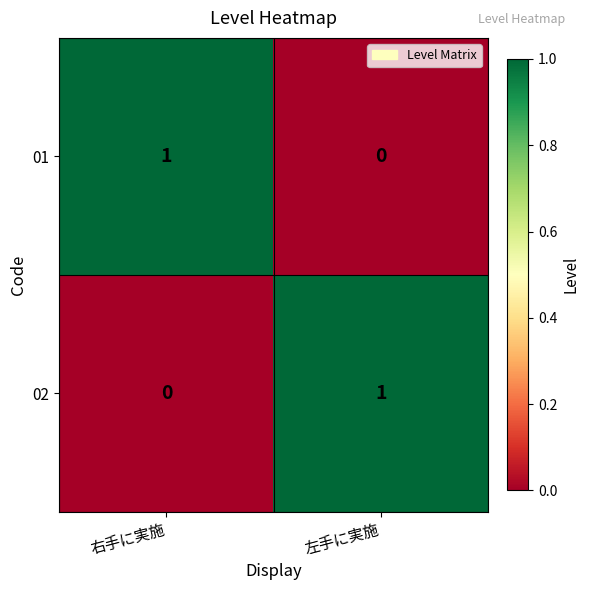

True or false: 02 has a value of 0 at 左手に実施.

False